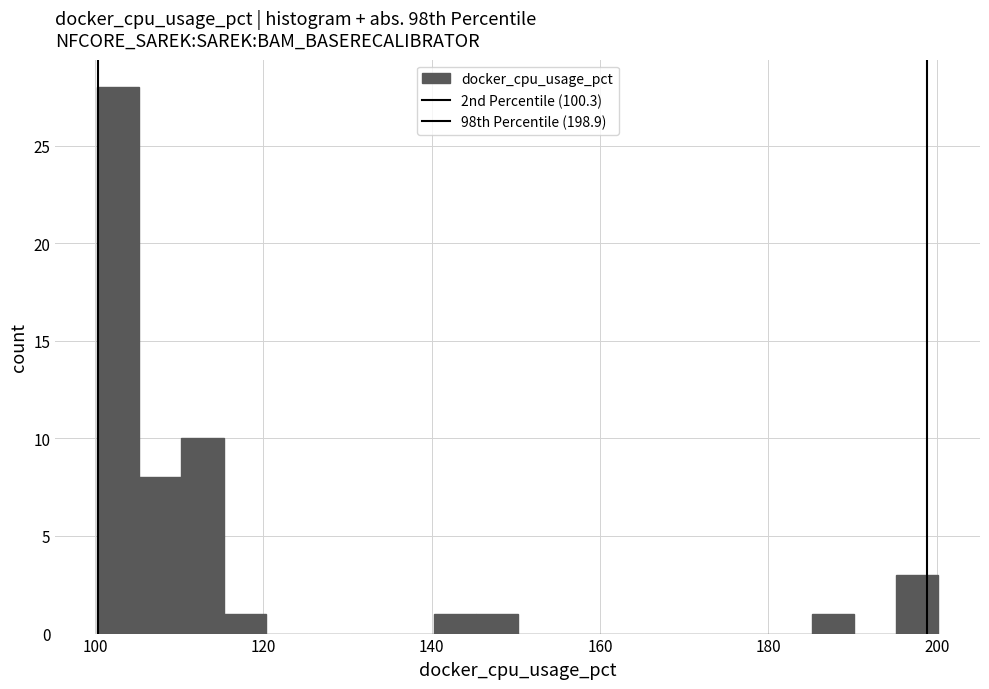

Around what value on the x-axis is the tallest bar? Give the approximate position of its centre, as read against the axis.

102